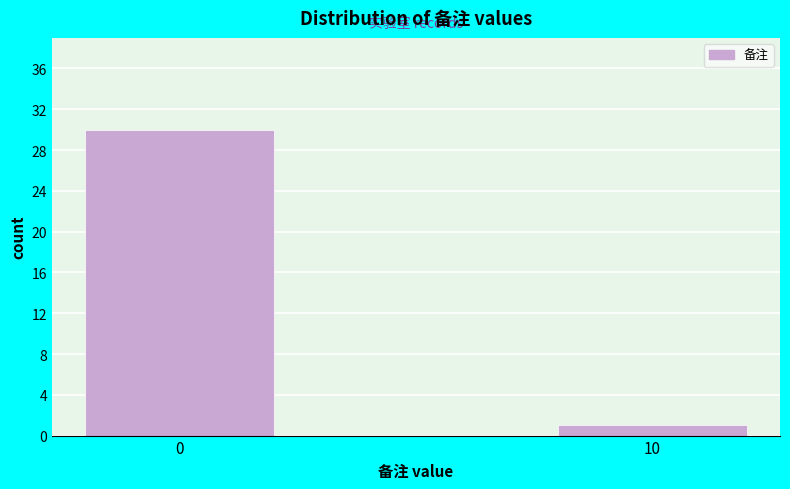

Reading left to right, extract all data points from this chart.

0=30	10=1